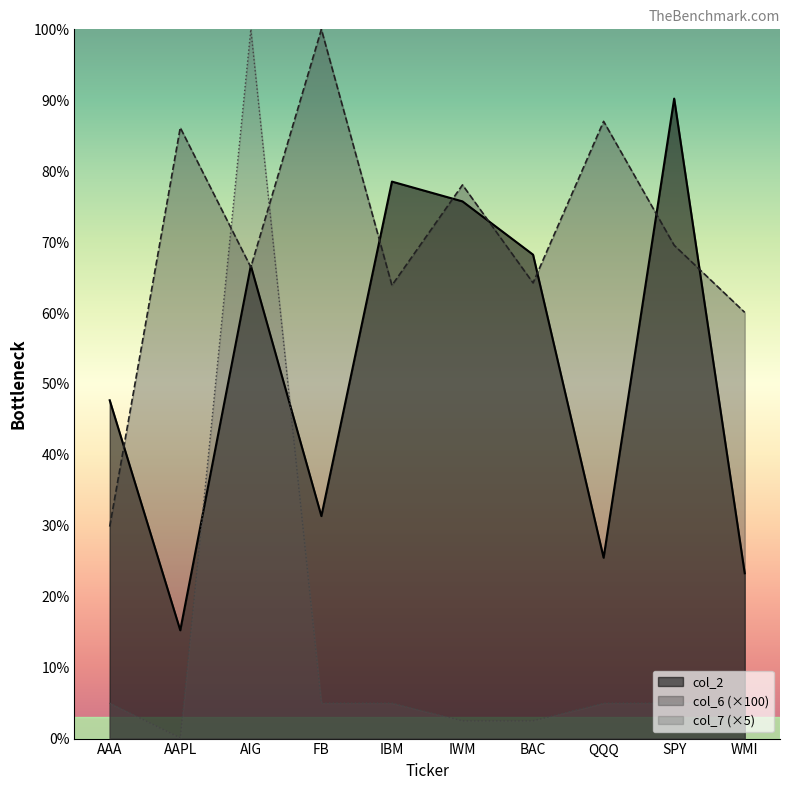

What is the highest value of the col_2 series?

90.2